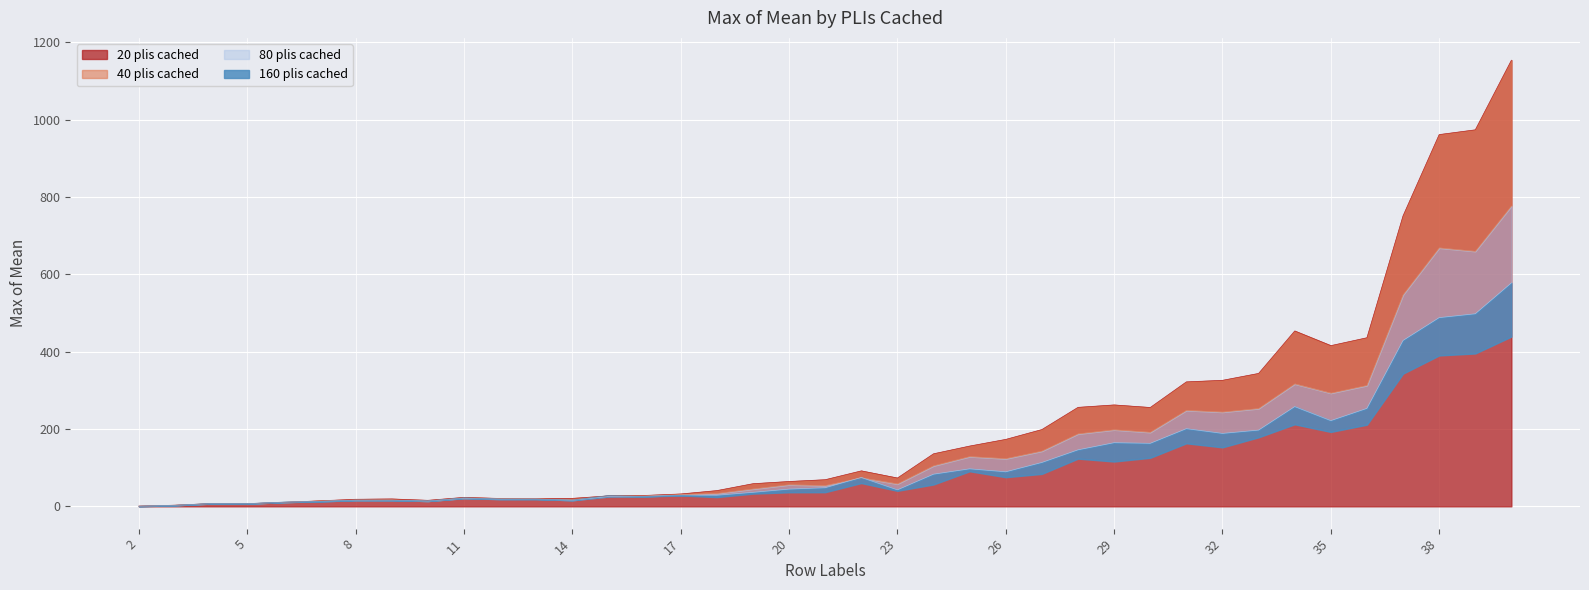

Count the number of data series in this chart.

4